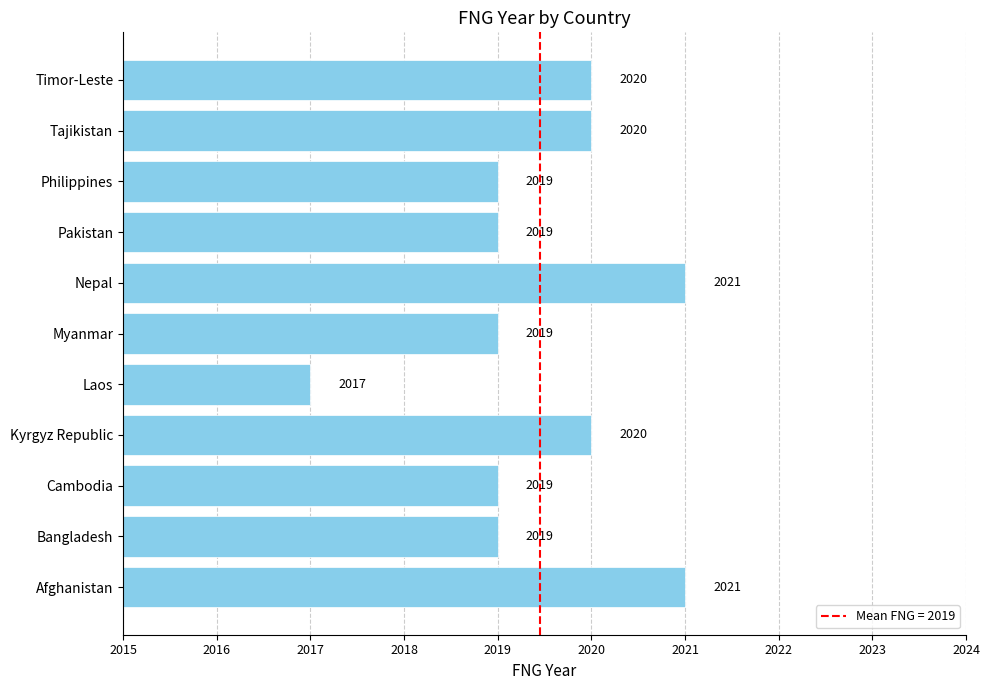

Between Nepal and Cambodia, which is larger?

Nepal